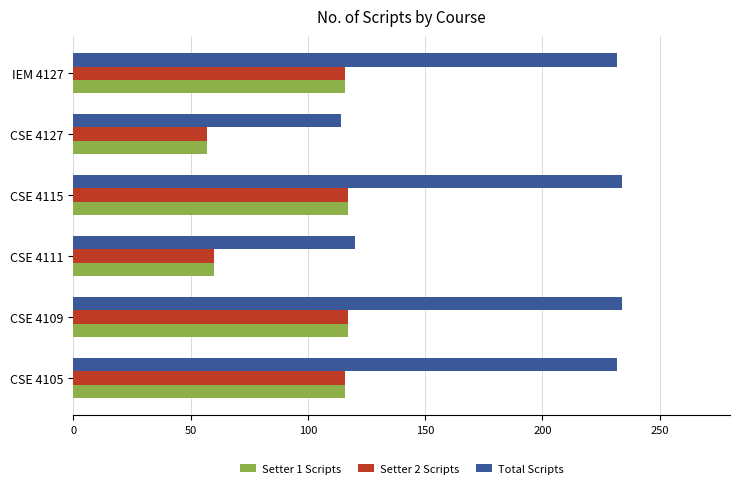

The Setter 2 Scripts series shows 57 at CSE 4127. True or false?

True